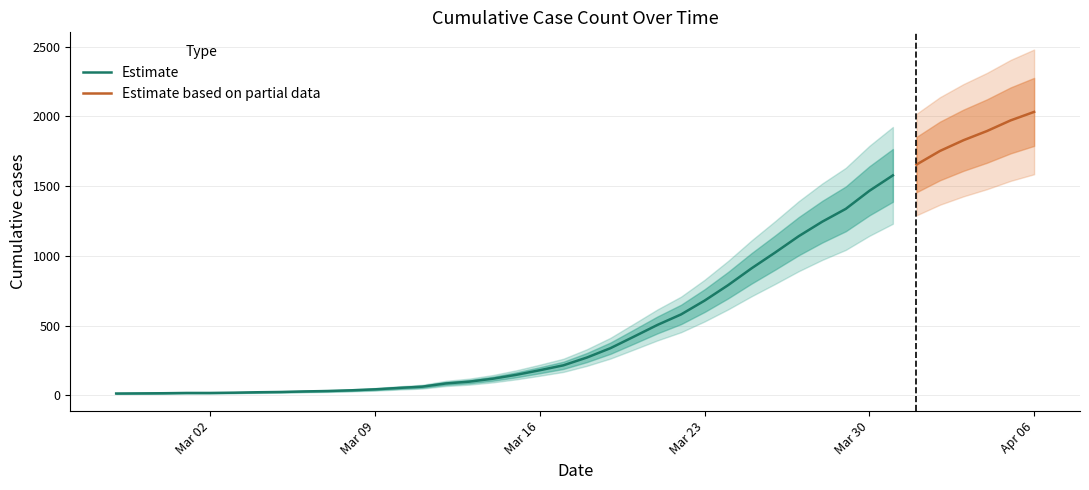

Where does the data first go above 271?

2020-03-19